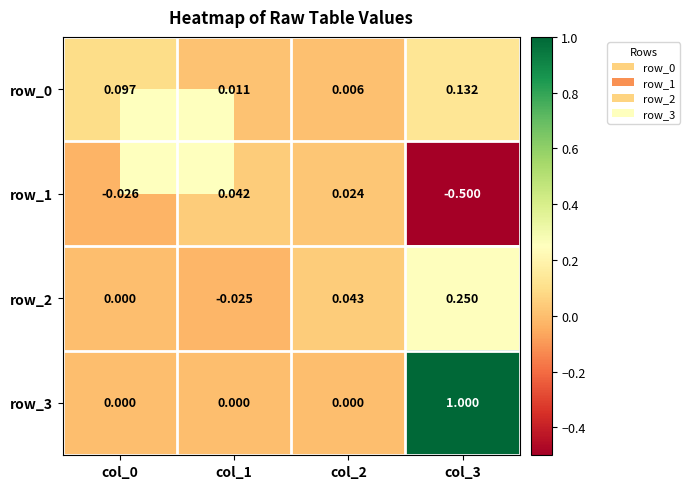

Is the value of row_1 at col_1 greater than the value of row_0 at col_0?

No